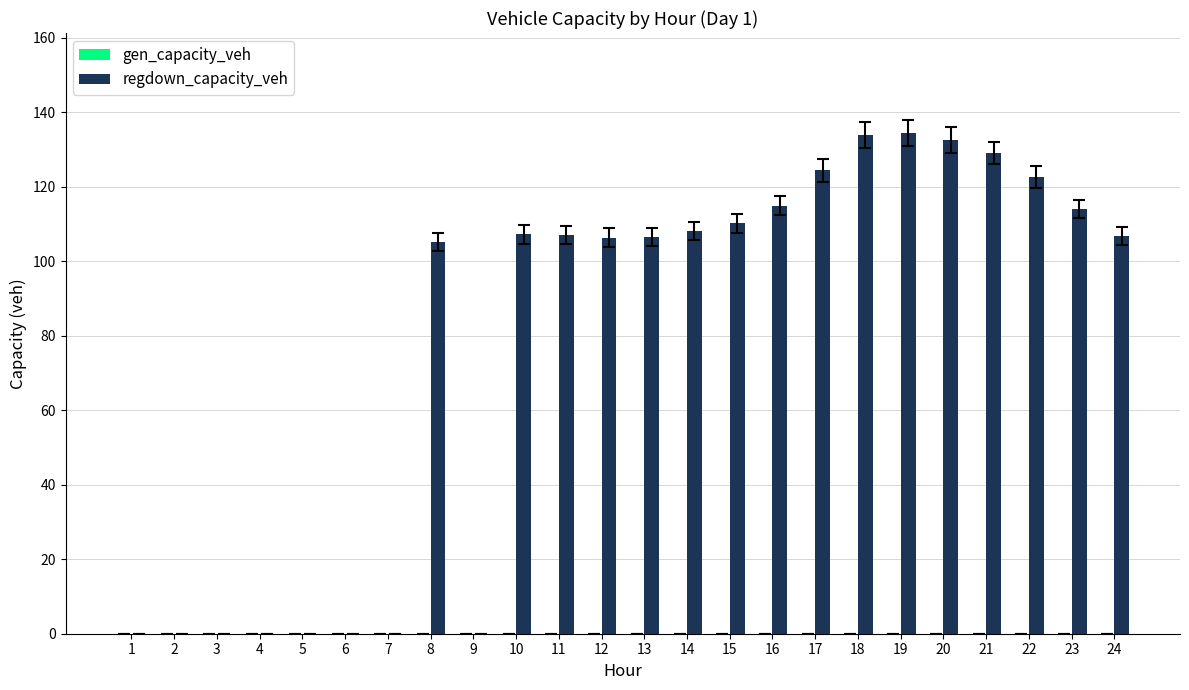

What is the greatest value displayed?

134.4